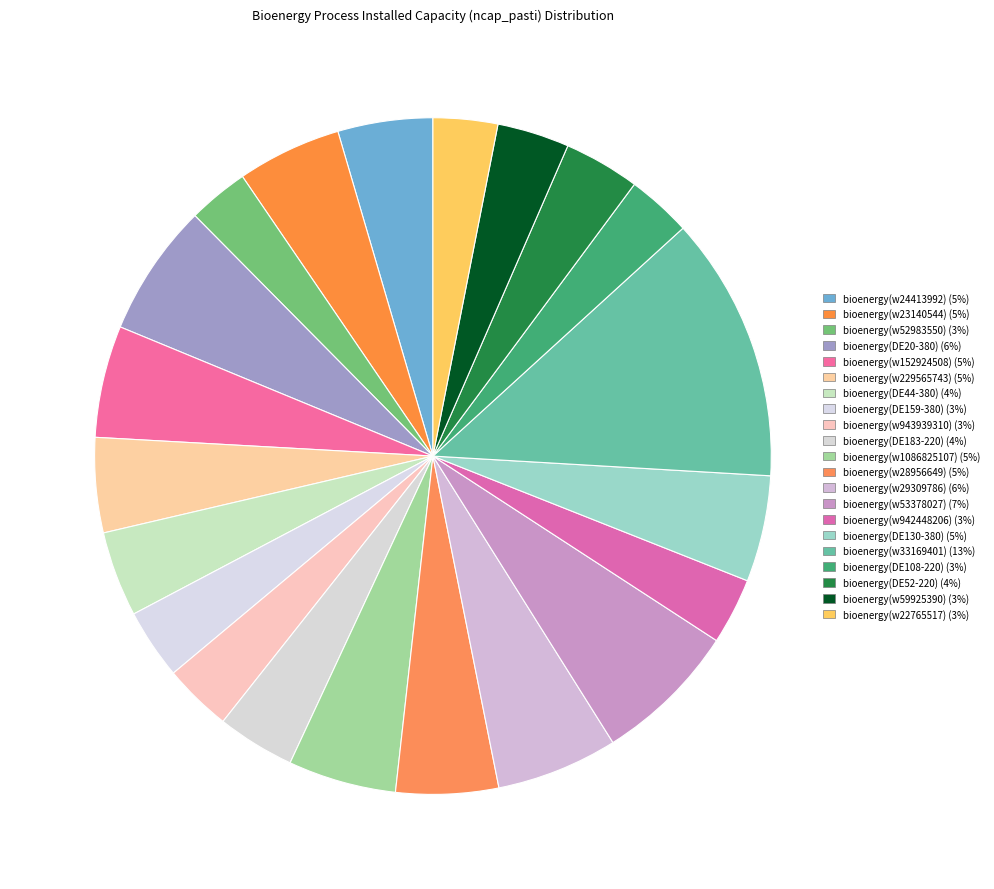

Which category has the biggest portion of the pie?

bioenergy(w33169401)